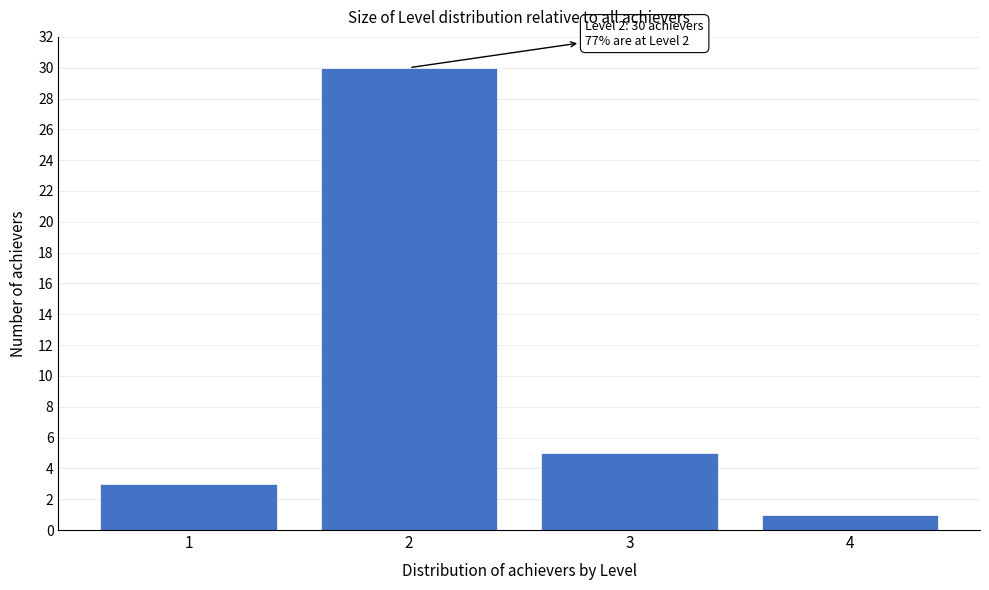

Which range on the x-axis has the tallest bar?

1.5 to 2.5